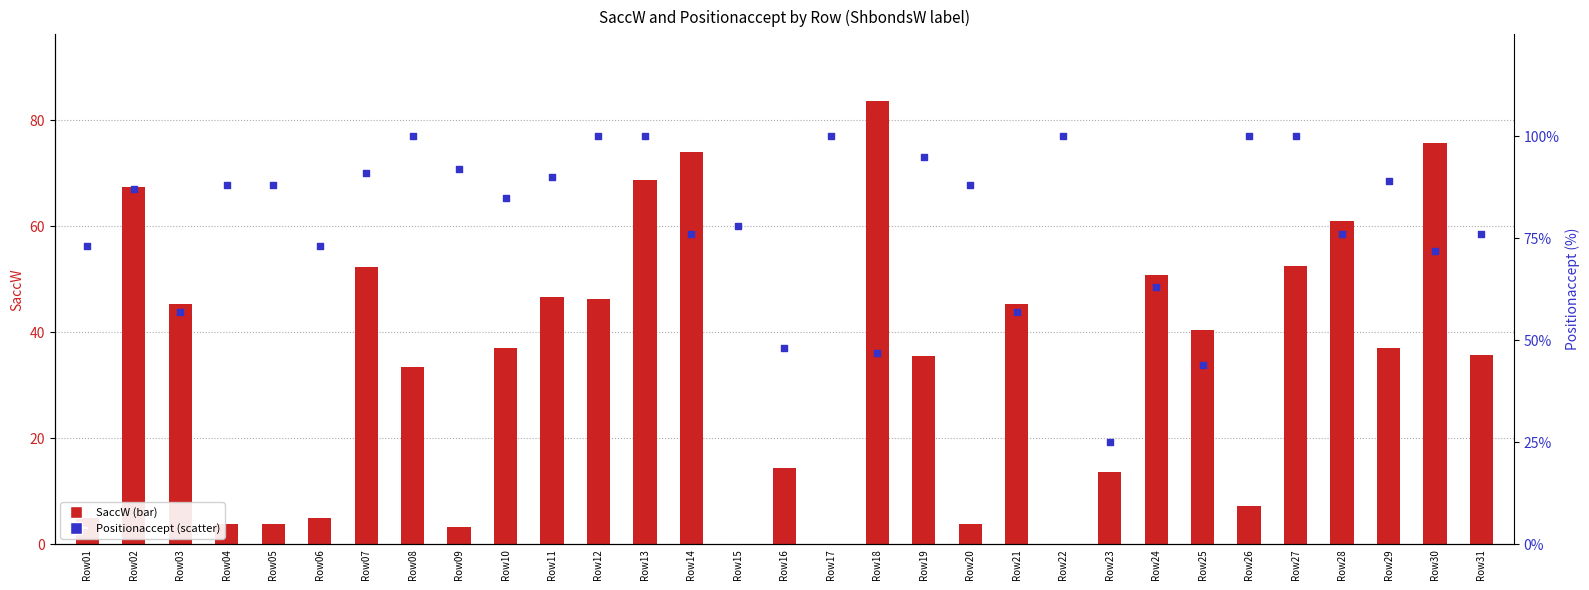

Is the value of Positionaccept at Row14 greater than the value of SaccW at Row10?

Yes